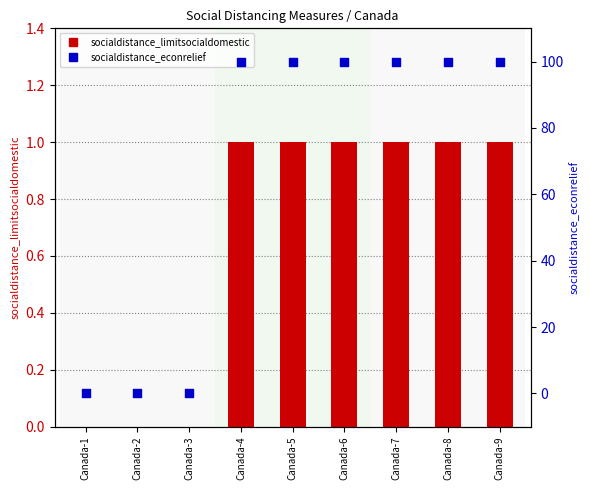

Which series contains the lowest Y value?

socialdistance_limitsocialdomestic